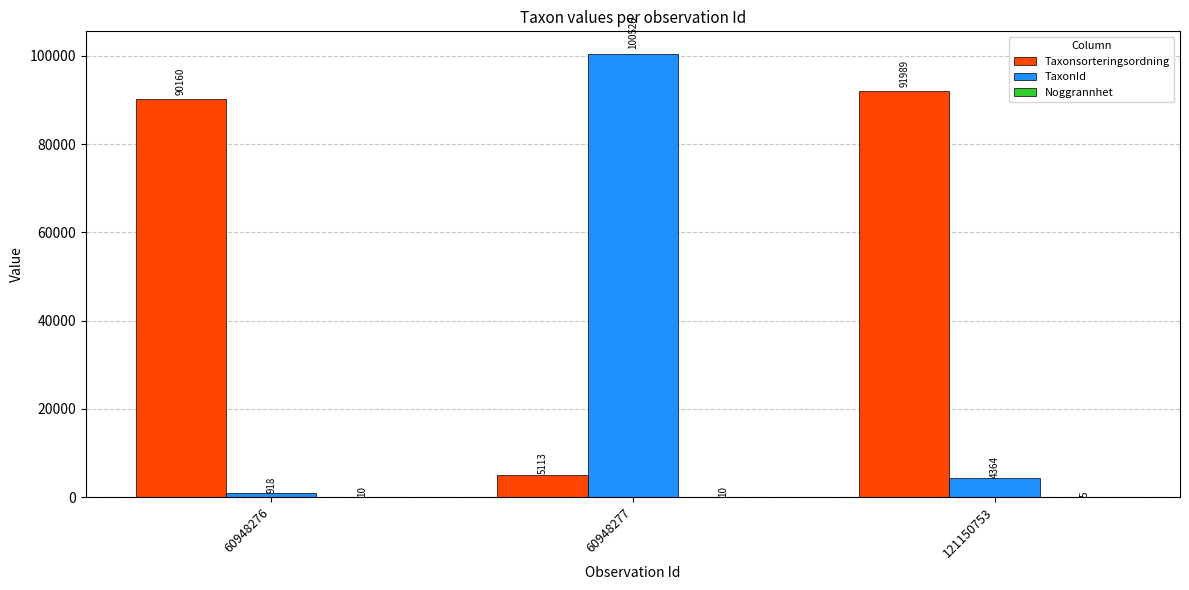

What is the total value across all series at 121150753?

96358